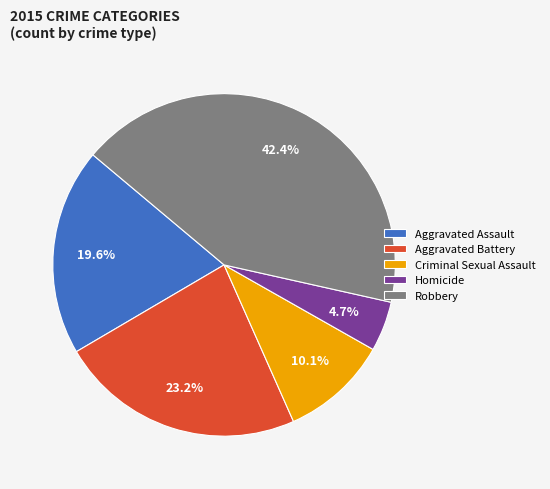

To the nearest percent, what is the difference between the Robbery and Aggravated Assault slice percentages?

23%